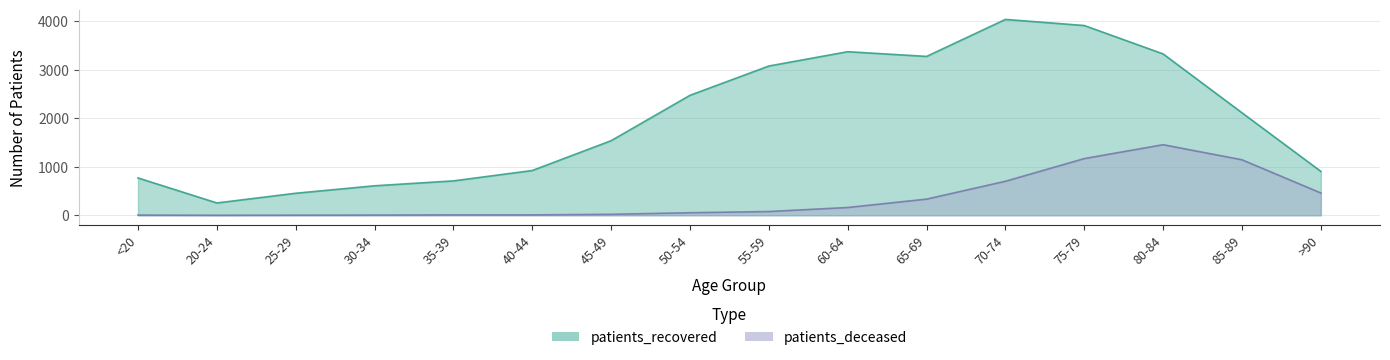

True or false: patients_deceased has more than 1 points higher than both neighbors.

False